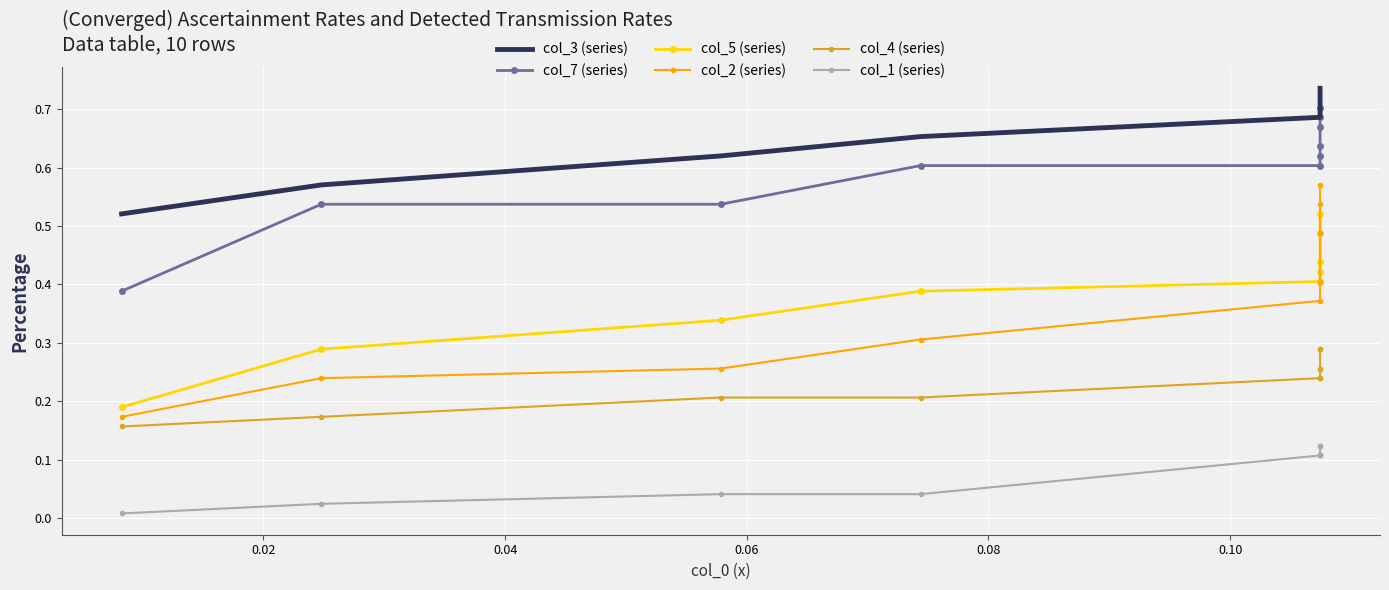

Reading right to left, what are all the values shown in this chart?

col_3 (series): 0.7	0.7	0.7	0.7	0.7	0.7	0.7	0.6	0.6	0.5
col_7 (series): 0.7	0.7	0.7	0.6	0.6	0.6	0.6	0.5	0.5	0.4
col_5 (series): 0.5	0.5	0.4	0.4	0.4	0.4	0.4	0.3	0.3	0.2
col_2 (series): 0.6	0.5	0.5	0.4	0.4	0.4	0.3	0.3	0.2	0.2
col_4 (series): 0.3	0.3	0.3	0.3	0.2	0.2	0.2	0.2	0.2	0.2
col_1 (series): 0.1	0.1	0.1	0.1	0.1	0.1	0.0	0.0	0.0	0.0